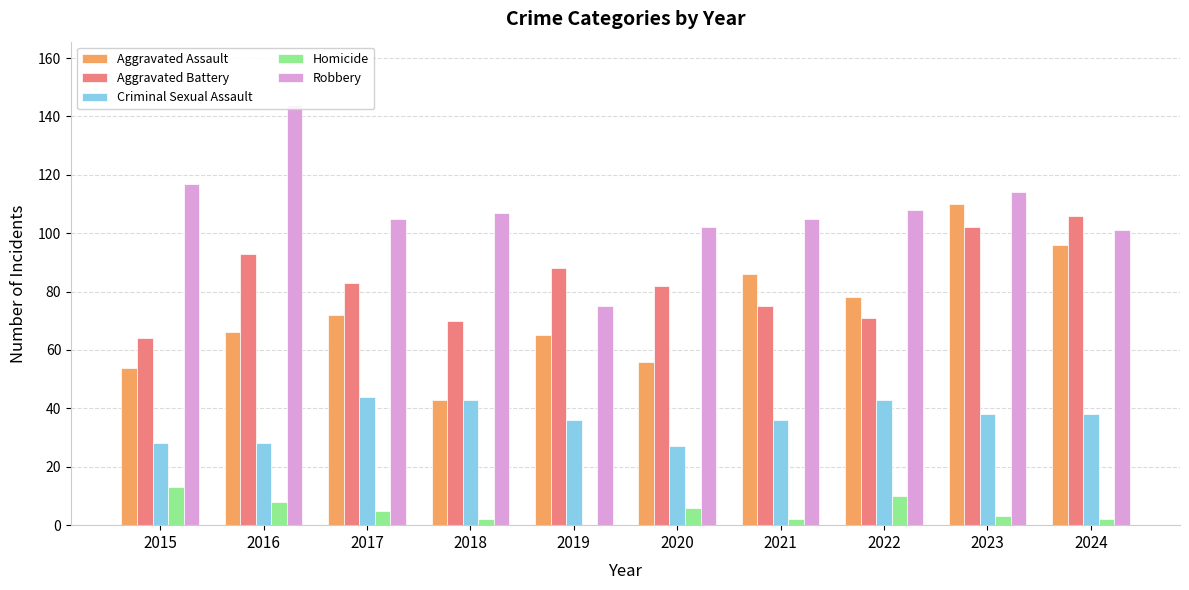

How many series are shown in this chart?

5